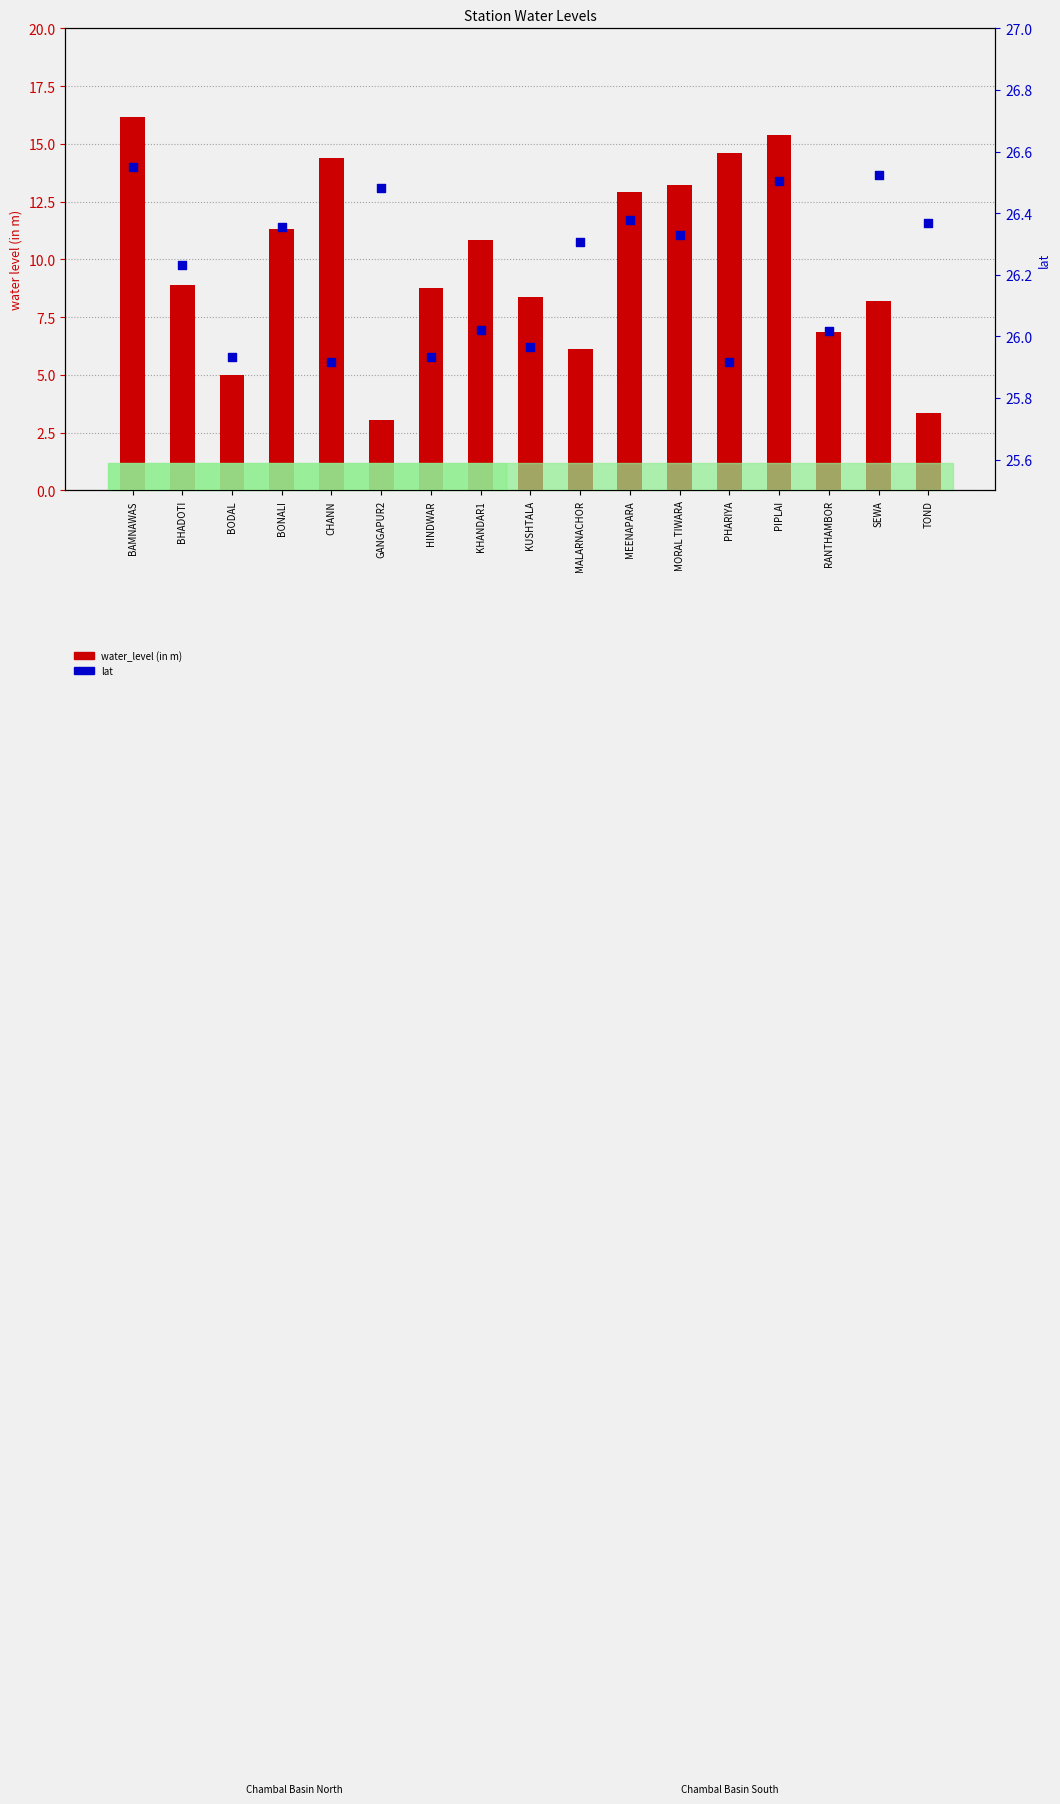

At how many categories does at least one series exceed 13?

17